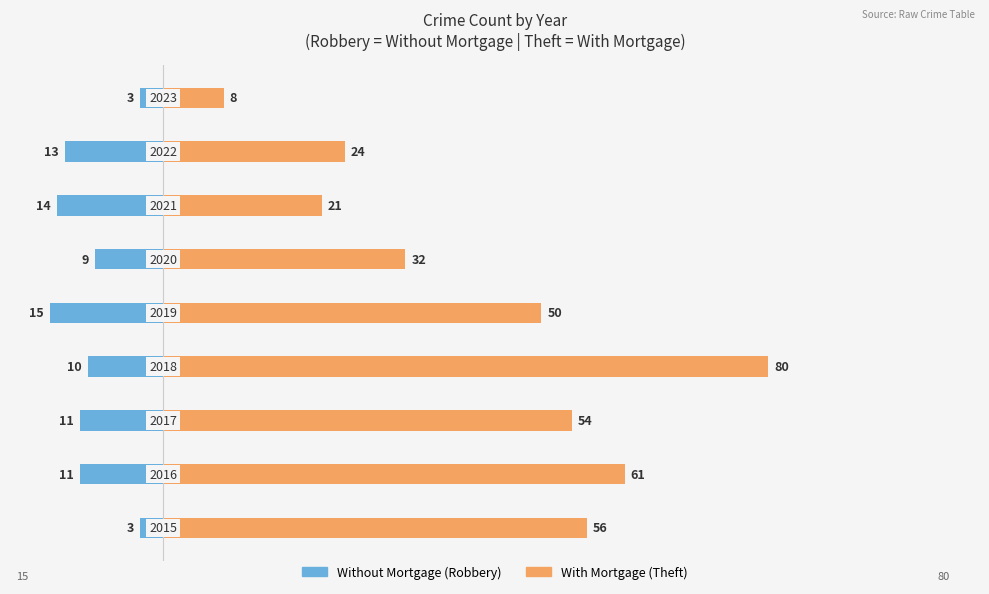

Rank the series by their maximum value, from highest to lowest.

With Mortgage (Theft), Without Mortgage (Robbery)